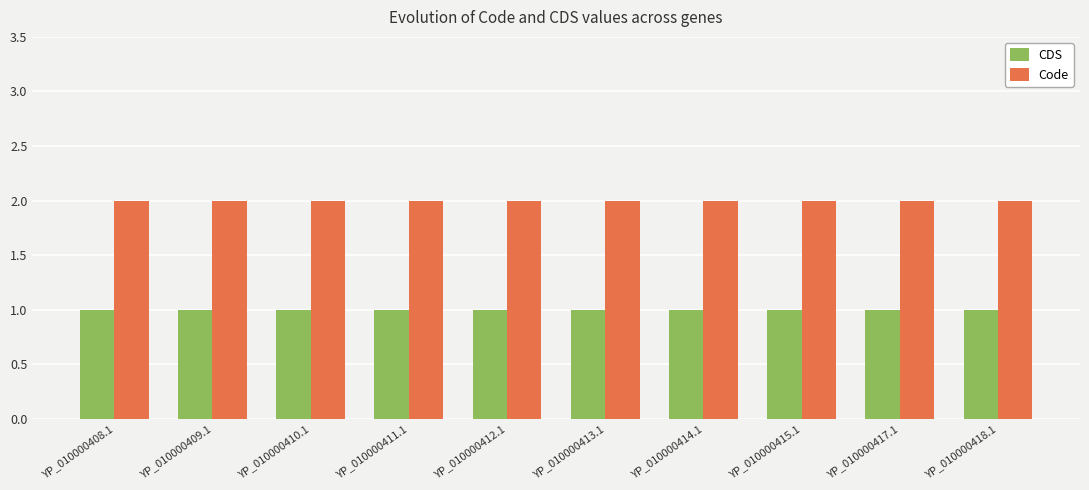

What is the value of the CDS bar at the 10th from the left?

1